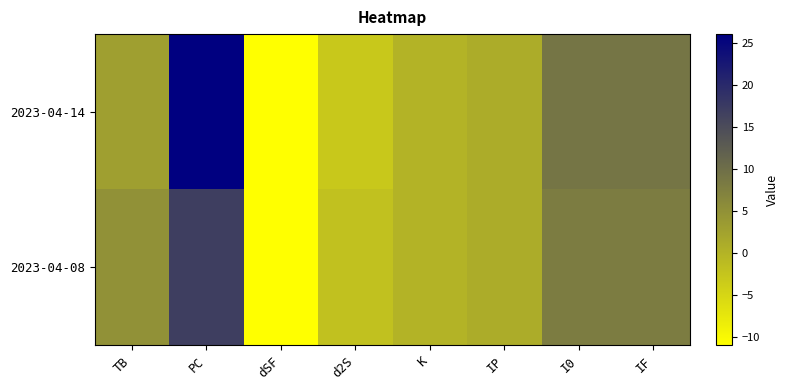

At how many categories does at least one series exceed 20?

1